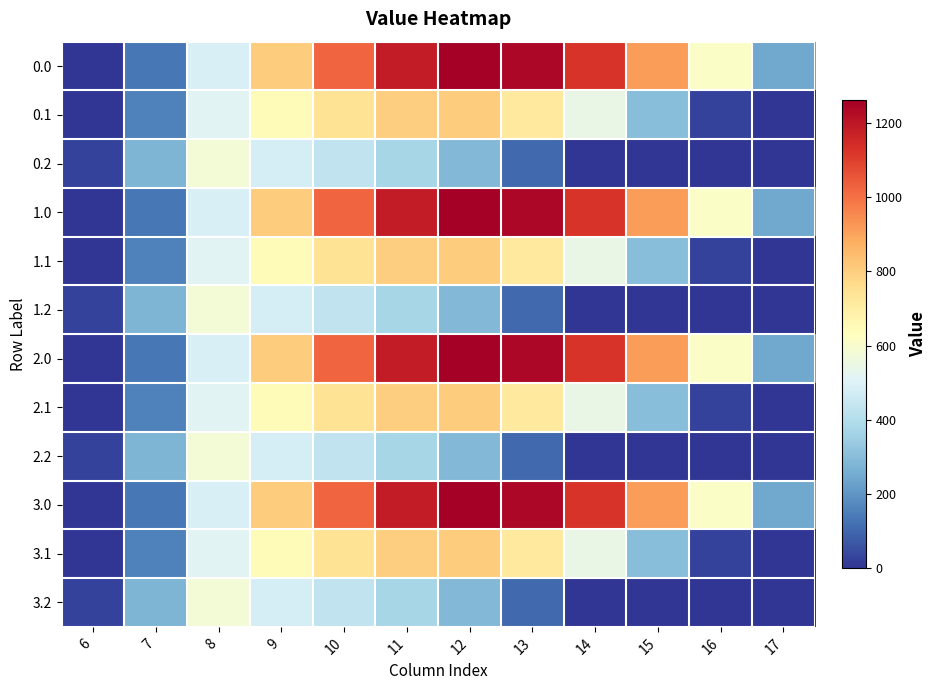

Reading right to left, extract all data points from this chart.

0.0: 17=243.5	16=613.0	15=911.8	14=1128.6	13=1237.4	12=1261.6	11=1185.2	10=1023.2	9=804.0	8=489.3	7=134.3	6=0.0
0.1: 17=0.0	16=26.8	15=301.4	14=544.1	13=715.3	12=806.9	11=800.2	10=742.1	9=646.9	8=514.8	7=153.2	6=0.0
0.2: 17=0.0	16=0.0	15=0.0	14=0.0	13=107.8	12=289.5	11=374.4	10=430.5	9=480.7	8=576.6	7=276.9	6=29.3
1.0: 17=243.5	16=613.0	15=911.8	14=1128.6	13=1237.4	12=1261.6	11=1185.2	10=1023.2	9=804.0	8=489.3	7=134.3	6=0.0
1.1: 17=0.0	16=26.8	15=301.4	14=544.1	13=715.3	12=806.9	11=800.2	10=742.1	9=646.9	8=514.8	7=153.2	6=0.0
1.2: 17=0.0	16=0.0	15=0.0	14=0.0	13=107.8	12=289.5	11=374.4	10=430.5	9=480.7	8=576.6	7=276.9	6=29.3
2.0: 17=243.5	16=613.0	15=911.8	14=1128.6	13=1237.4	12=1261.6	11=1185.2	10=1023.2	9=804.0	8=489.3	7=134.3	6=0.0
2.1: 17=0.0	16=26.8	15=301.4	14=544.1	13=715.3	12=806.9	11=800.2	10=742.1	9=646.9	8=514.8	7=153.2	6=0.0
2.2: 17=0.0	16=0.0	15=0.0	14=0.0	13=107.8	12=289.5	11=374.4	10=430.5	9=480.7	8=576.6	7=276.9	6=29.3
3.0: 17=243.5	16=613.0	15=911.8	14=1128.6	13=1237.4	12=1261.6	11=1185.2	10=1023.2	9=804.0	8=489.3	7=134.3	6=0.0
3.1: 17=0.0	16=26.8	15=301.4	14=544.1	13=715.3	12=806.9	11=800.2	10=742.1	9=646.9	8=514.8	7=153.2	6=0.0
3.2: 17=0.0	16=0.0	15=0.0	14=0.0	13=107.8	12=289.5	11=374.4	10=430.5	9=480.7	8=576.6	7=276.9	6=29.3